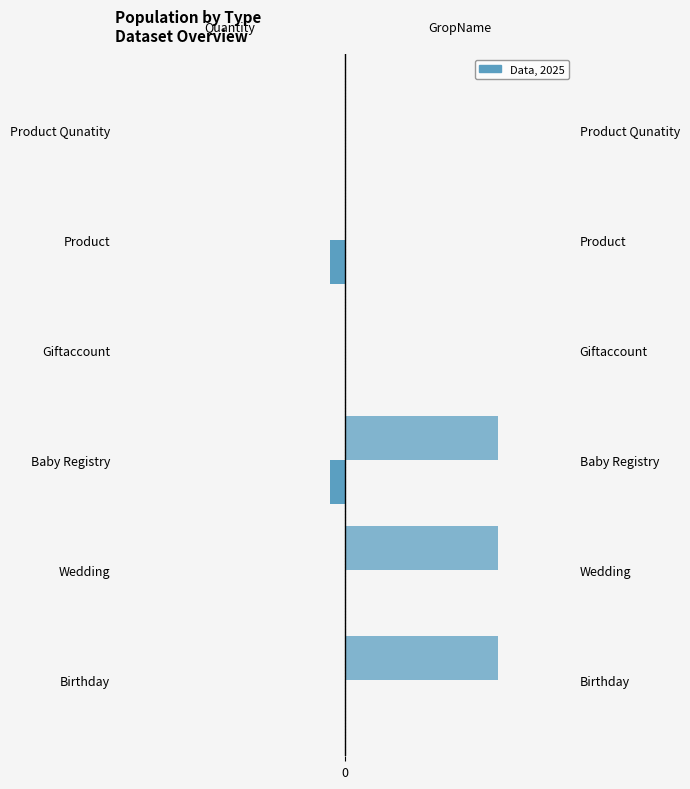

The value of Quantity at Product Qunatity is 0. True or false?

True